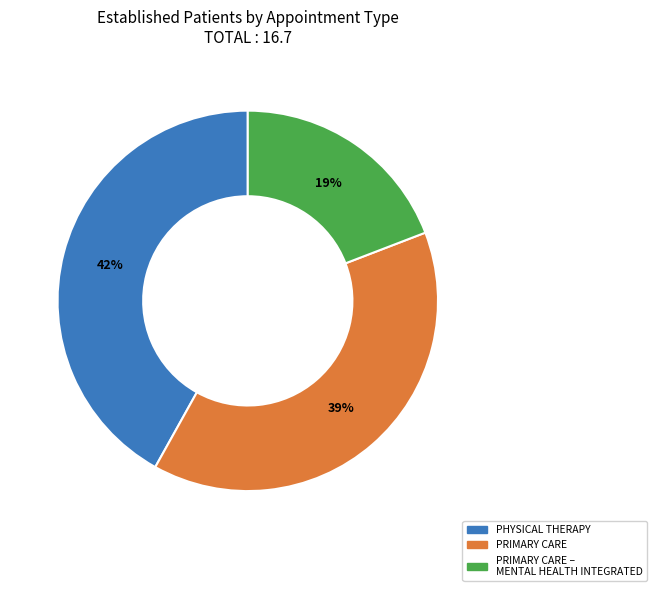

To the nearest percent, what is the average slice percentage?

33%